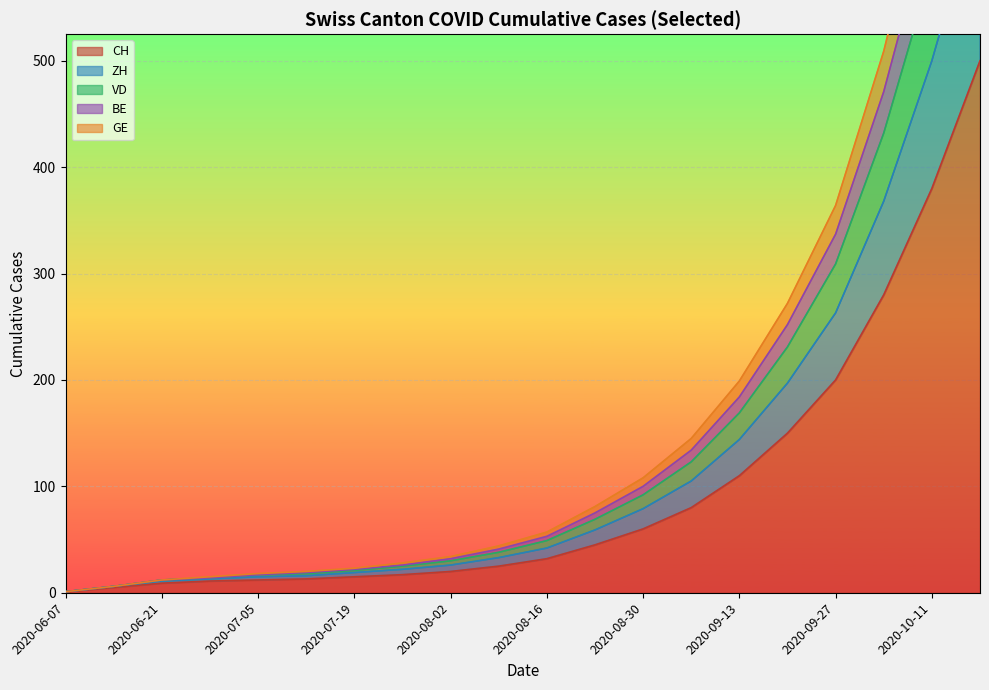

What is the difference between the highest and lowest values at 2020-09-13?

89